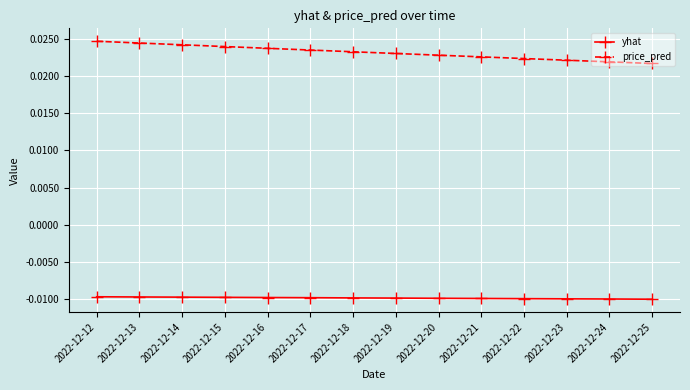

Rank the series by their average value, from highest to lowest.

price_pred, yhat